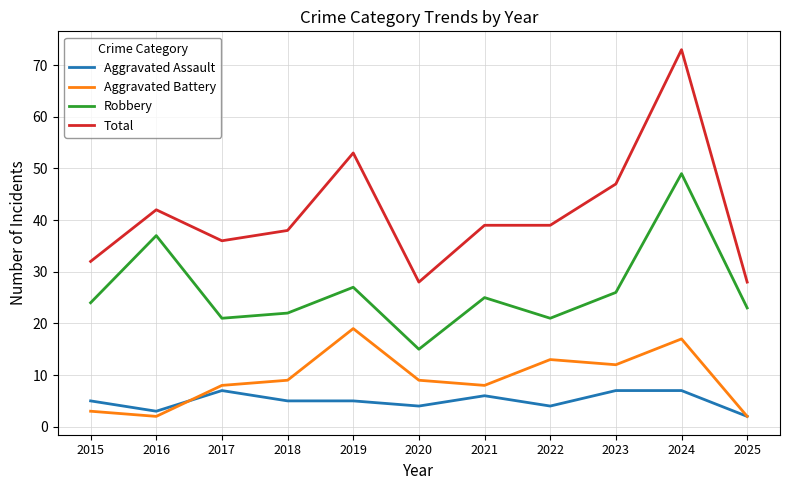

How many categories are shown in the chart?

11